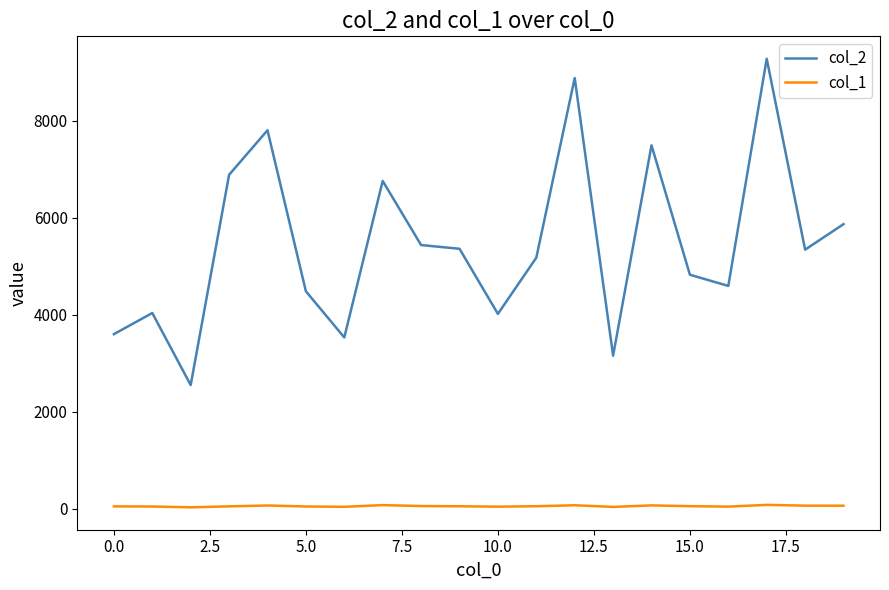

True or false: col_2 and col_1 cross at least once.

False